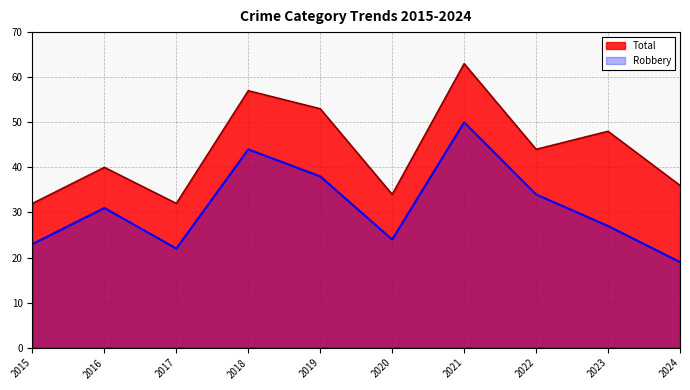

What is the total value across all series at 2023?

75